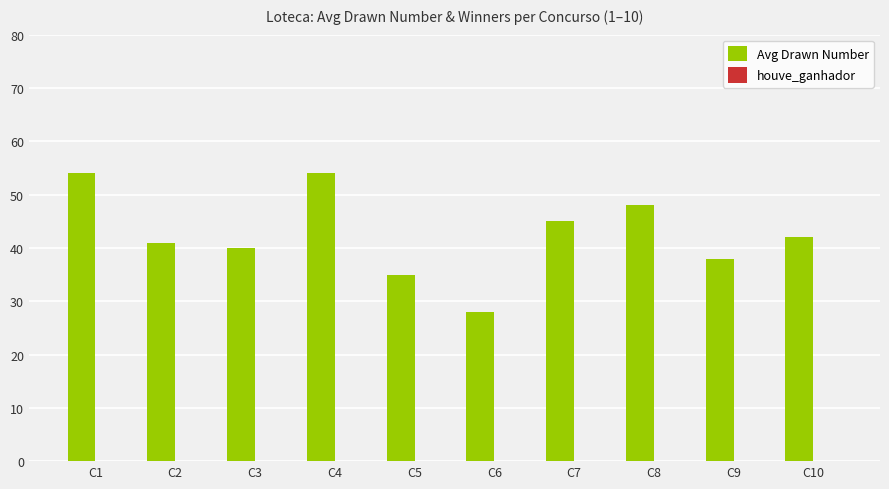

What is the value of the 3rd bar from the left?

40